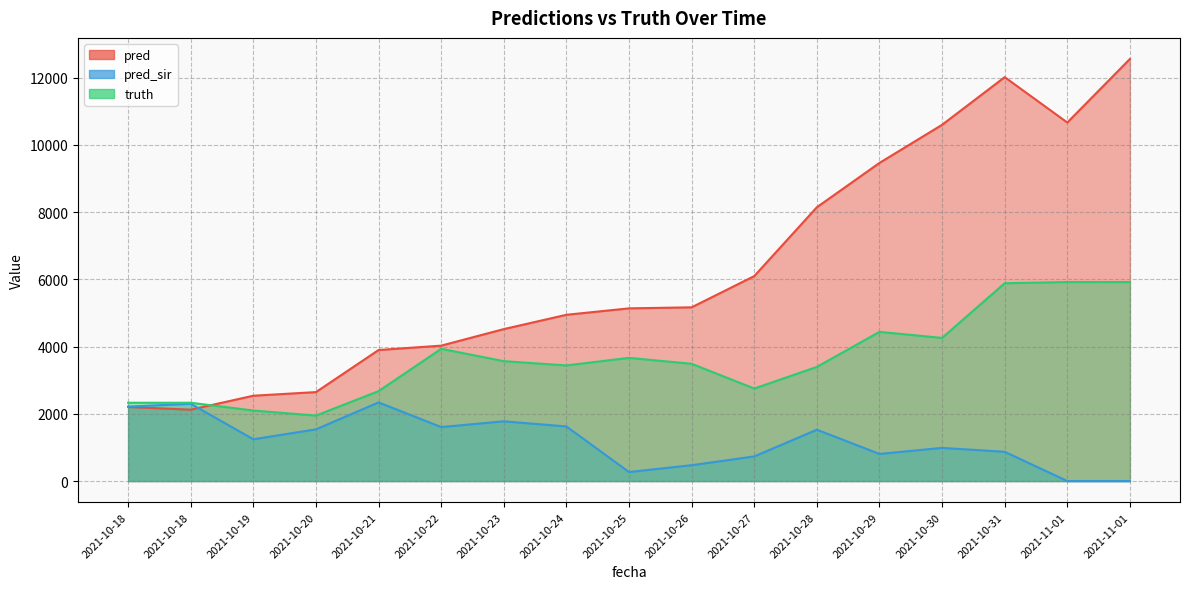

Reading left to right, extract all data points from this chart.

pred: 2203.0	2124.0	2539.0	2647.0	3899.0	4029.0	4521.0	4947.0	5138.0	5169.0	6098.0	8146.0	9465.0	10599.0	12017.0	10667.0	12557.0
pred_sir: 2215.5	2299.4	1243.0	1539.0	2340.0	1607.0	1778.0	1625.0	269.0	472.0	733.0	1528.0	807.0	987.0	871.0	0.0	0.0
truth: 2330.0	2330.0	2099.0	1948.0	2675.0	3934.0	3567.0	3440.0	3666.0	3489.0	2753.0	3396.0	4439.0	4259.0	5886.0	5921.0	5921.0